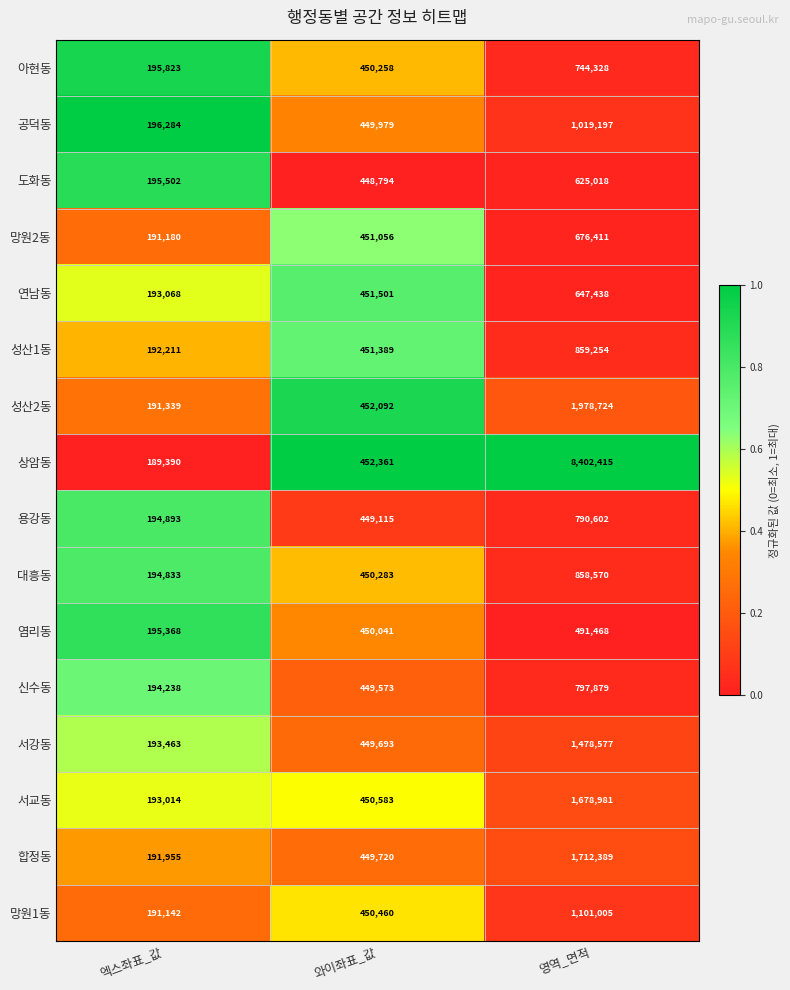

True or false: 용강동 has a value of 790602 at 영역_면적.

True